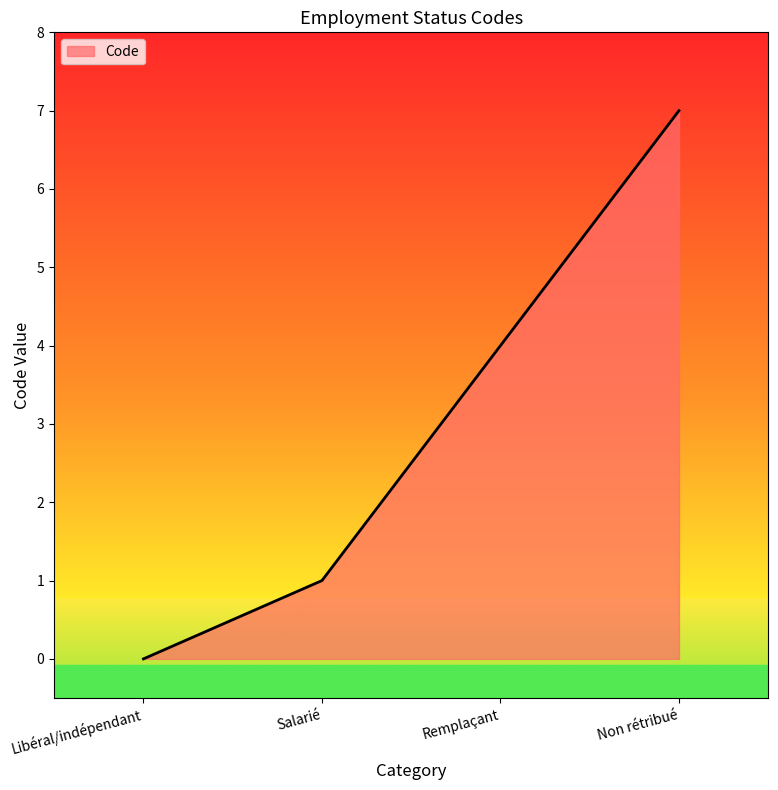

List the labels in order of value, smallest first.

Libéral/indépendant, Salarié, Remplaçant, Non rétribué